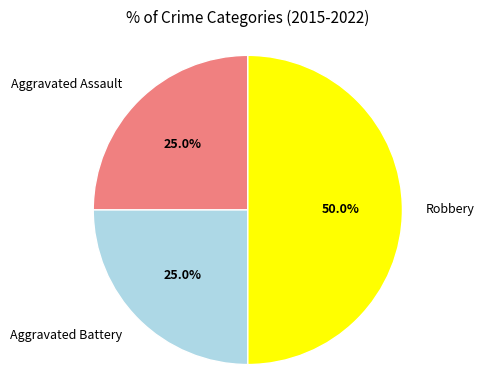

Which has a higher value, Robbery or Aggravated Assault?

Robbery